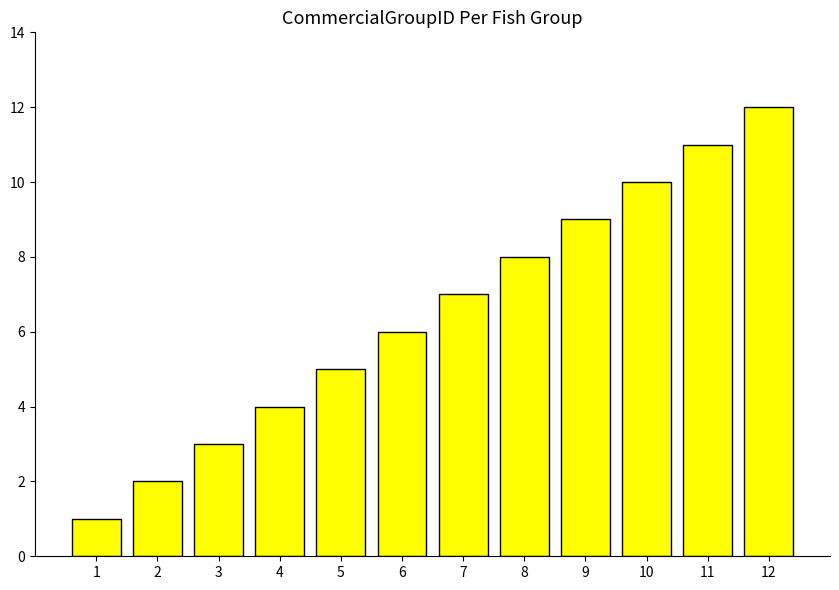

How many bars are there in total?

12